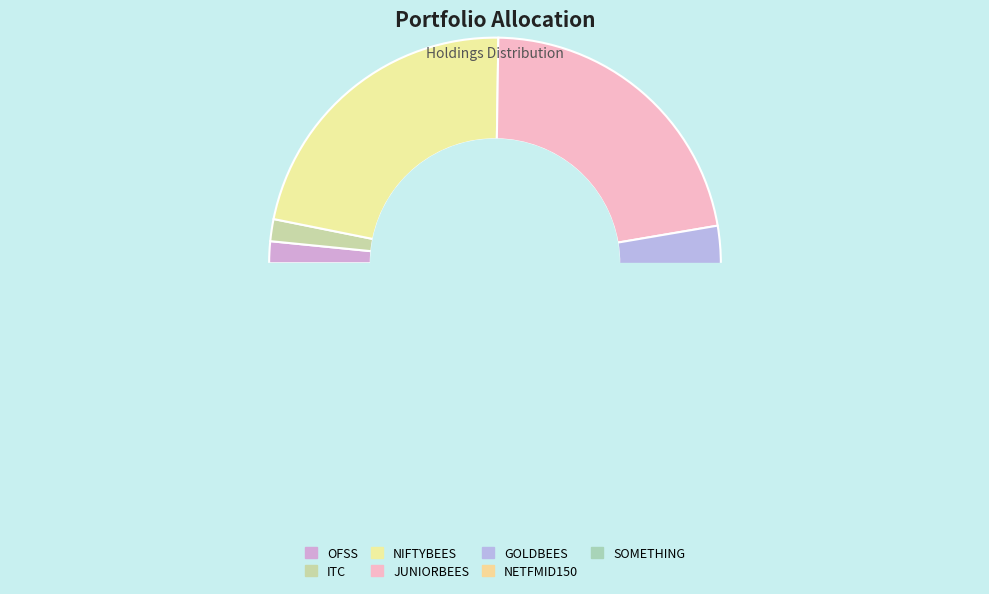

Which category has the biggest portion of the pie?

NIFTYBEES